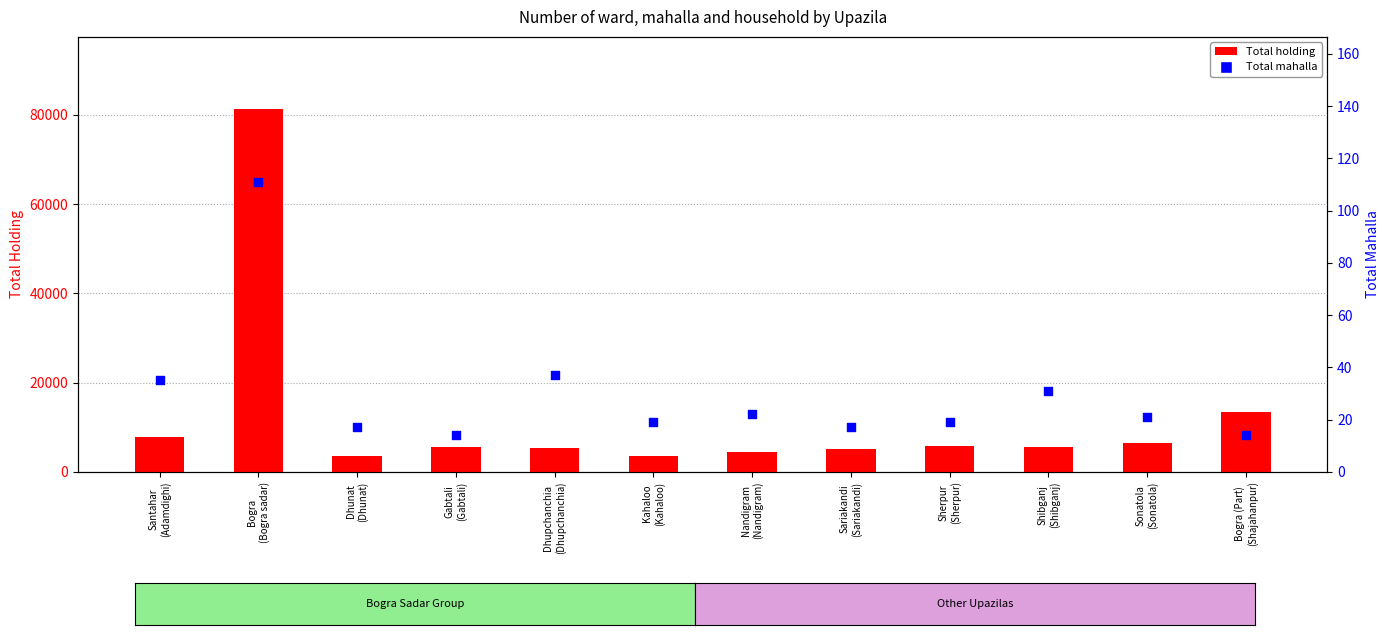

Is the value of Total mahalla at Bogra
(Bogra sadar) greater than the value of Total holding at Santahar
(Adamdighi)?

No